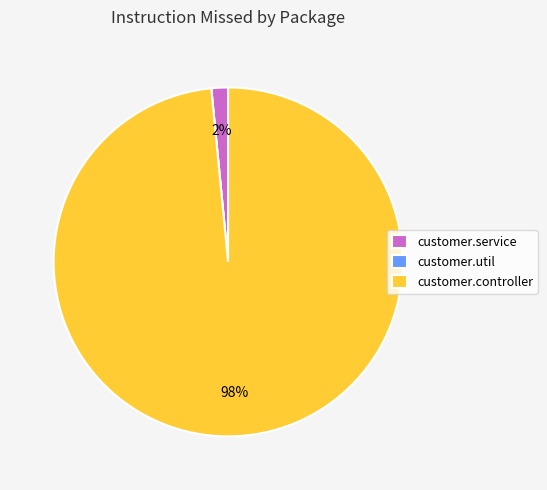

Is there any slice that represents more than half of the pie?

Yes